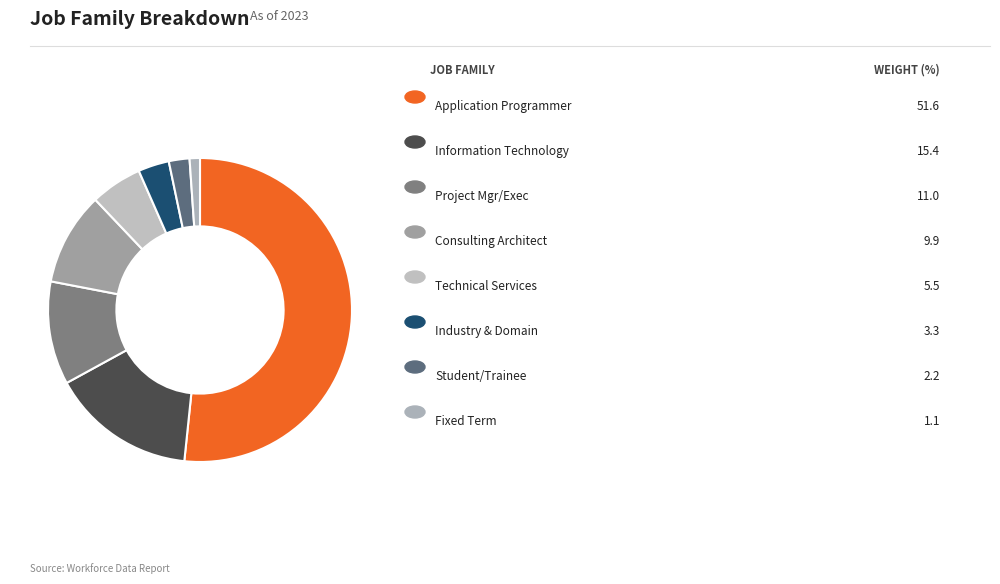

Count the number of slices in the pie.

8